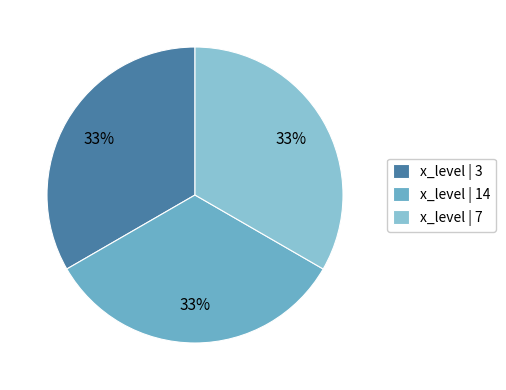

Is there a majority slice in this chart?

No